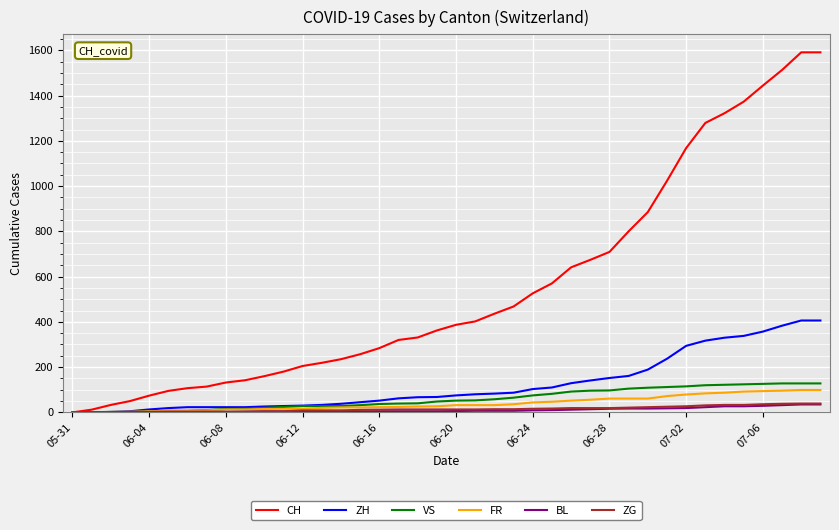

At which category is the sum across all series the highest?

38